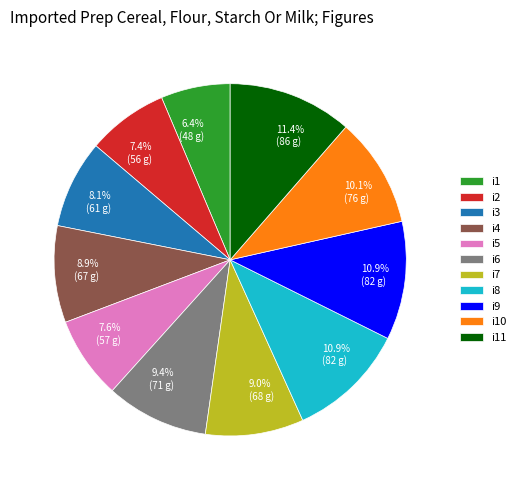

True or false: i1 accounts for 6% of the total.

True